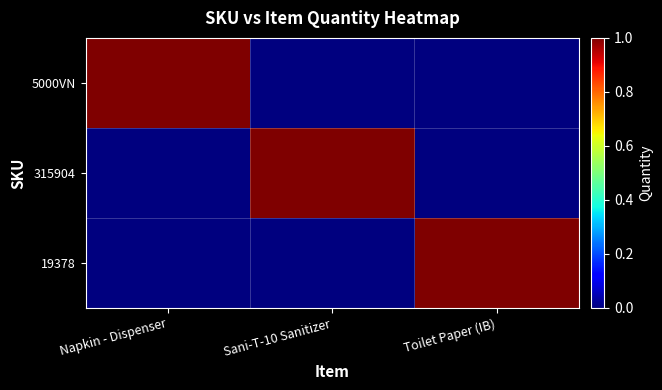

What is the spread (max minus min) of values at Sani-T-10 Sanitizer?

1